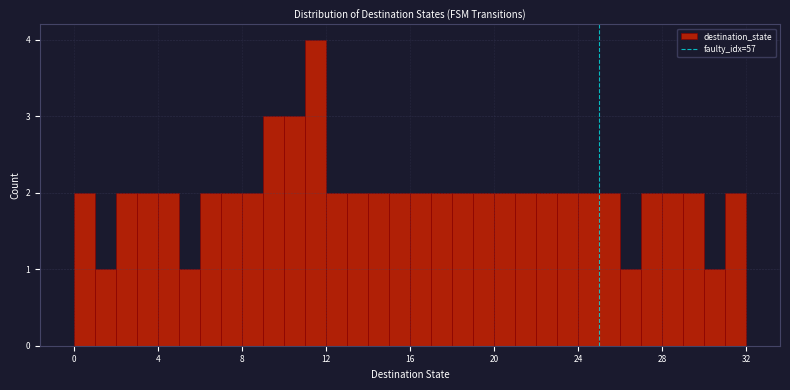

Read against the x-axis, roughly where is the centre of the tallest bar?

11.5